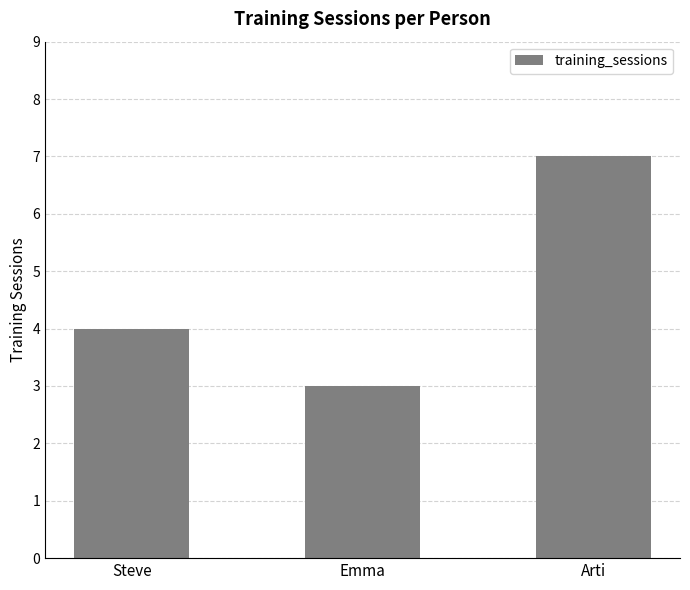

True or false: the data shows 7 at Steve.

False